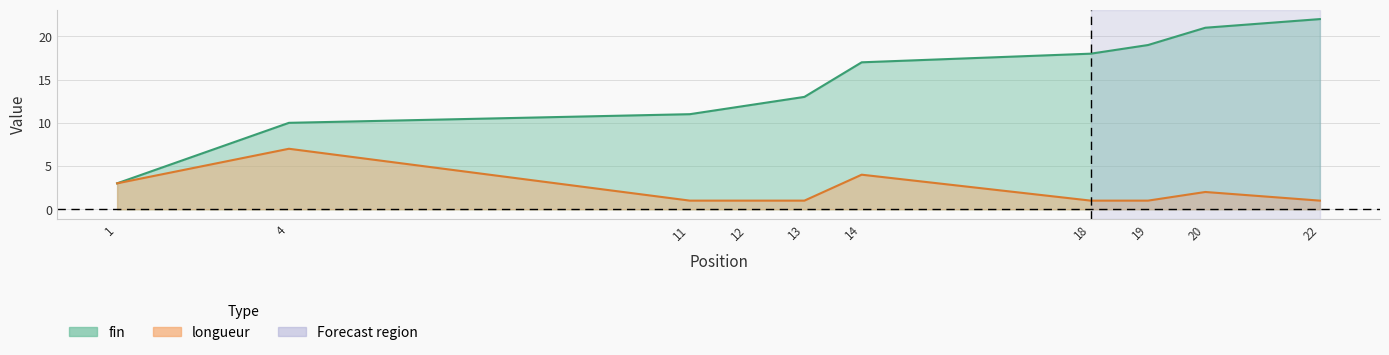

What is the difference between the maximum and minimum values in the longueur (line) series?

6